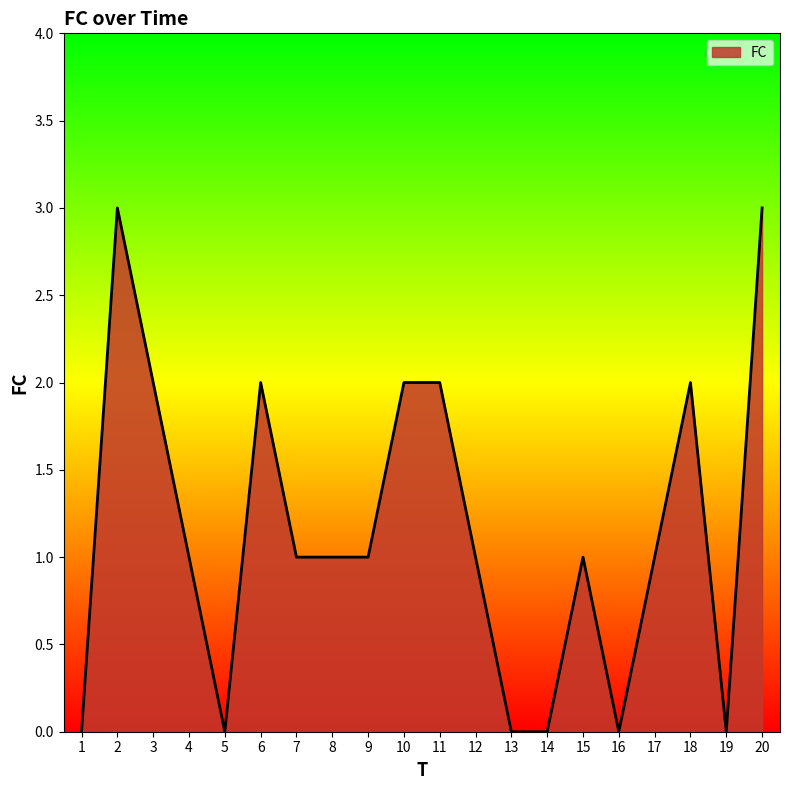

What is the difference between the maximum and minimum values?

3